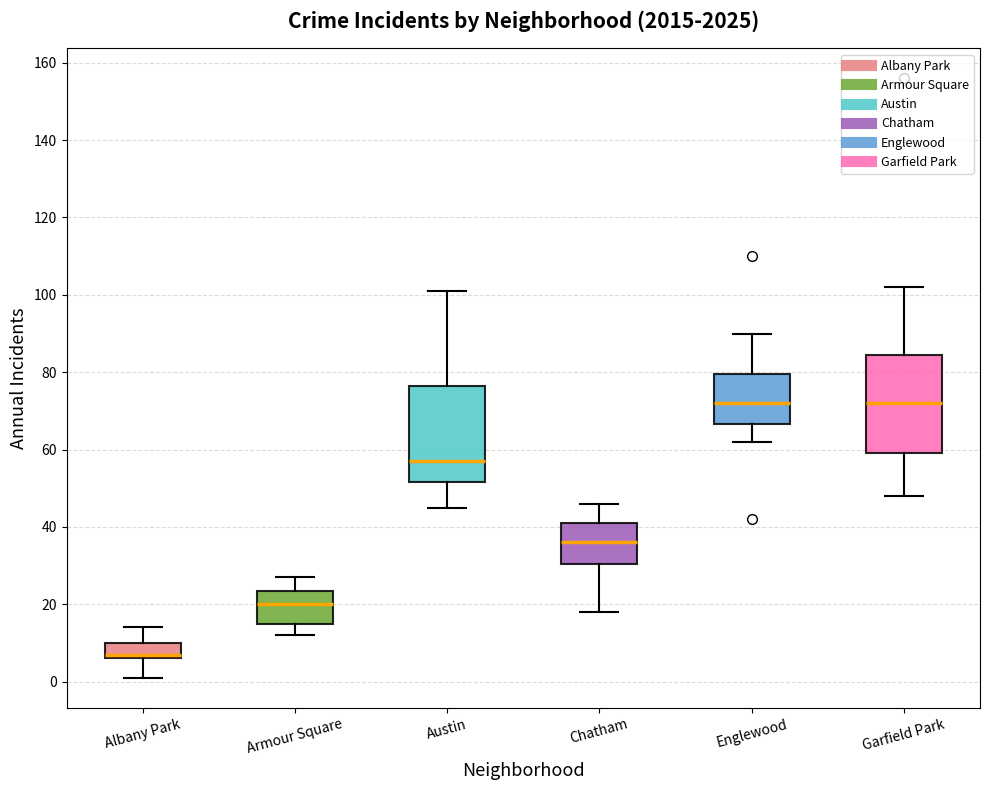

Reading left to right, read every box against the y-axis: the position of its median line, the range the box covers, and the ends of its whiskers. The values are not printed on the chart, so give them approximately, as read against the axis.

Albany Park: median 8, box 6 to 10, whiskers 2 to 14
Armour Square: median 20, box 16 to 24, whiskers 12 to 28
Austin: median 58, box 52 to 76, whiskers 46 to 102
Chatham: median 36, box 30 to 42, whiskers 18 to 46
Englewood: median 72, box 66 to 80, whiskers 62 to 90
Garfield Park: median 72, box 60 to 84, whiskers 48 to 102